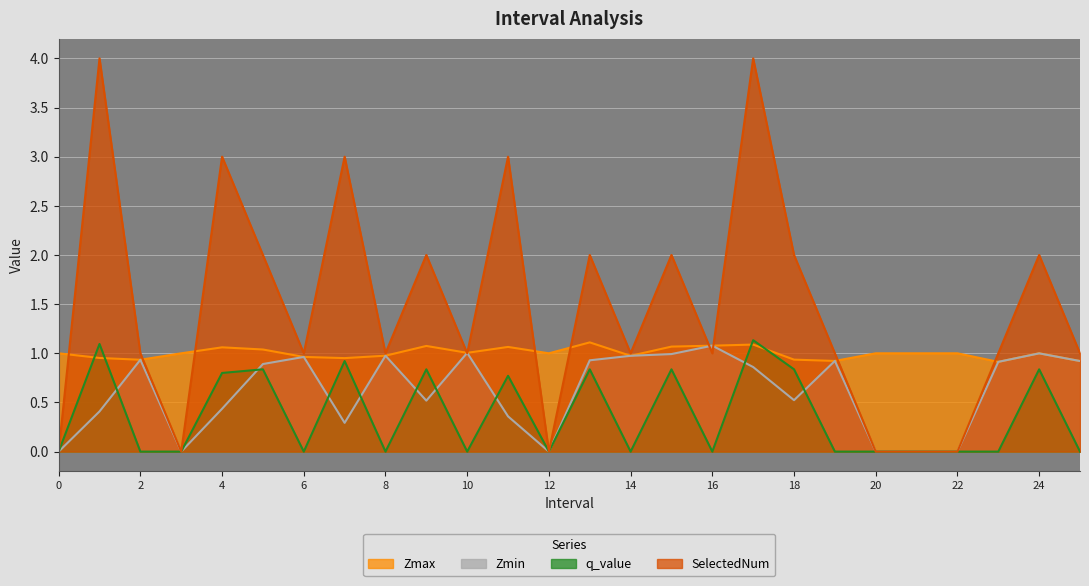

Is it true that q_value equals 0.0 at 2?

True